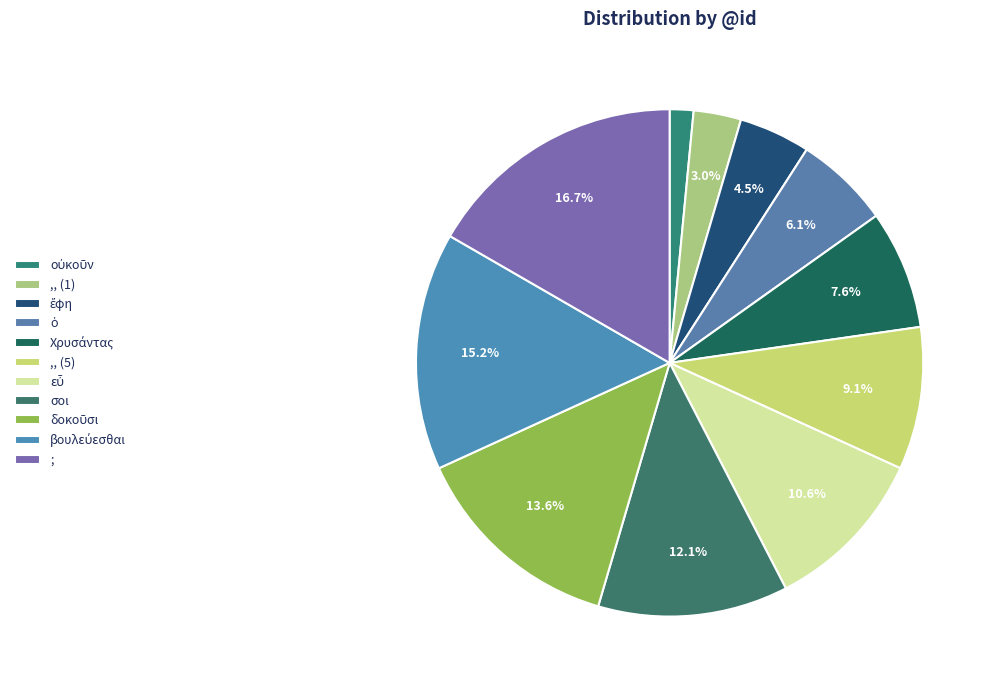

Rank the categories by value from lowest to highest.

οὐκοῦν, ,,, ἔφη, ὁ, Χρυσάντας, ,,, εὖ, σοι, δοκοῦσι, βουλεύεσθαι, ;